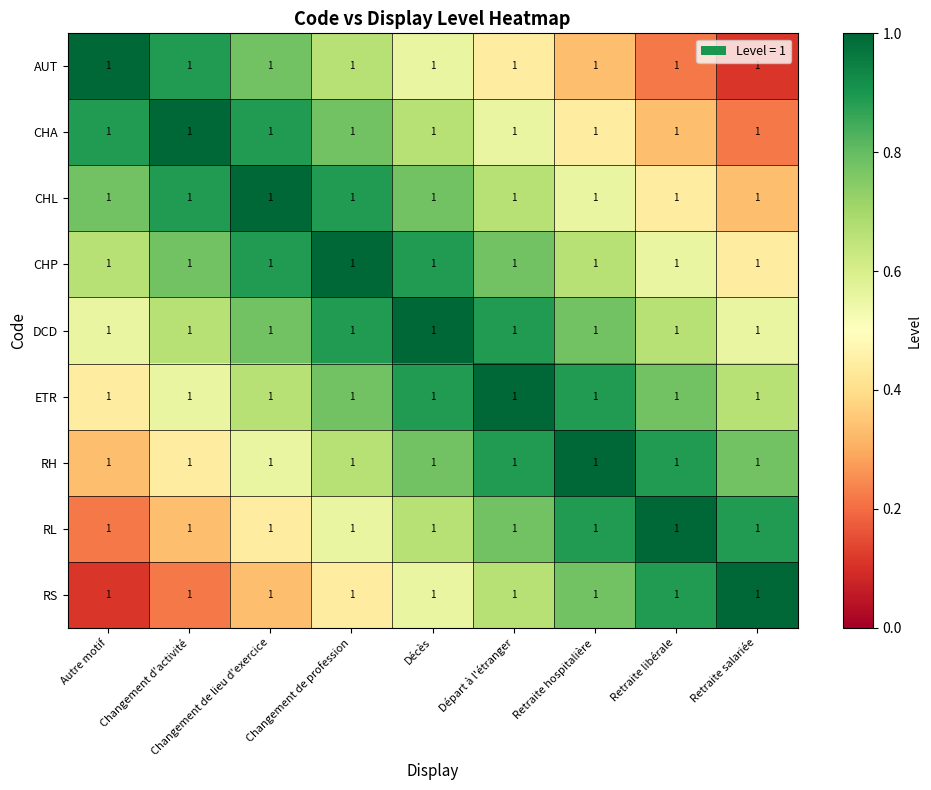

Reading right to left, what are all the values shown in this chart?

AUT: Retraite salariée=1.0	Retraite libérale=1.0	Retraite hospitalière=1.0	Départ à l'étranger=1.0	Décès=1.0	Changement de profession=1.0	Changement de lieu d'exercice=1.0	Changement d'activité=1.0	Autre motif=1.0
CHA: Retraite salariée=1.0	Retraite libérale=1.0	Retraite hospitalière=1.0	Départ à l'étranger=1.0	Décès=1.0	Changement de profession=1.0	Changement de lieu d'exercice=1.0	Changement d'activité=1.0	Autre motif=1.0
CHL: Retraite salariée=1.0	Retraite libérale=1.0	Retraite hospitalière=1.0	Départ à l'étranger=1.0	Décès=1.0	Changement de profession=1.0	Changement de lieu d'exercice=1.0	Changement d'activité=1.0	Autre motif=1.0
CHP: Retraite salariée=1.0	Retraite libérale=1.0	Retraite hospitalière=1.0	Départ à l'étranger=1.0	Décès=1.0	Changement de profession=1.0	Changement de lieu d'exercice=1.0	Changement d'activité=1.0	Autre motif=1.0
DCD: Retraite salariée=1.0	Retraite libérale=1.0	Retraite hospitalière=1.0	Départ à l'étranger=1.0	Décès=1.0	Changement de profession=1.0	Changement de lieu d'exercice=1.0	Changement d'activité=1.0	Autre motif=1.0
ETR: Retraite salariée=1.0	Retraite libérale=1.0	Retraite hospitalière=1.0	Départ à l'étranger=1.0	Décès=1.0	Changement de profession=1.0	Changement de lieu d'exercice=1.0	Changement d'activité=1.0	Autre motif=1.0
RH: Retraite salariée=1.0	Retraite libérale=1.0	Retraite hospitalière=1.0	Départ à l'étranger=1.0	Décès=1.0	Changement de profession=1.0	Changement de lieu d'exercice=1.0	Changement d'activité=1.0	Autre motif=1.0
RL: Retraite salariée=1.0	Retraite libérale=1.0	Retraite hospitalière=1.0	Départ à l'étranger=1.0	Décès=1.0	Changement de profession=1.0	Changement de lieu d'exercice=1.0	Changement d'activité=1.0	Autre motif=1.0
RS: Retraite salariée=1.0	Retraite libérale=1.0	Retraite hospitalière=1.0	Départ à l'étranger=1.0	Décès=1.0	Changement de profession=1.0	Changement de lieu d'exercice=1.0	Changement d'activité=1.0	Autre motif=1.0